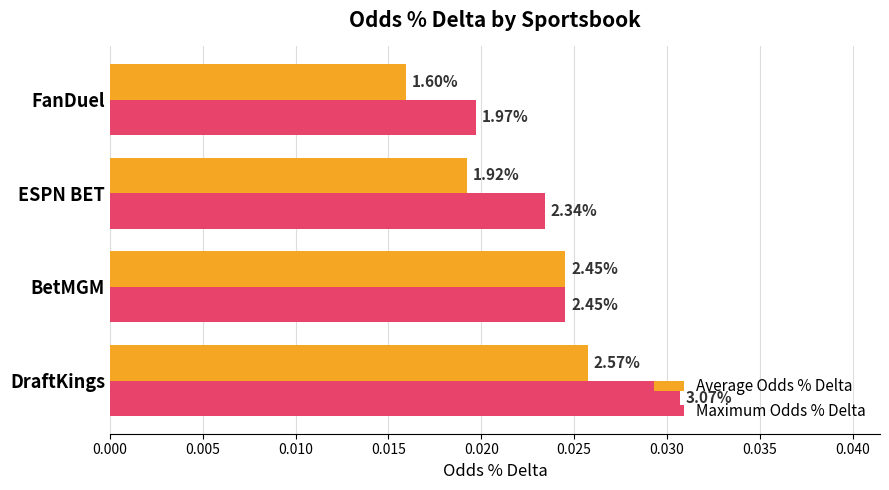

Which series has the largest total across all categories?

Maximum Odds % Delta